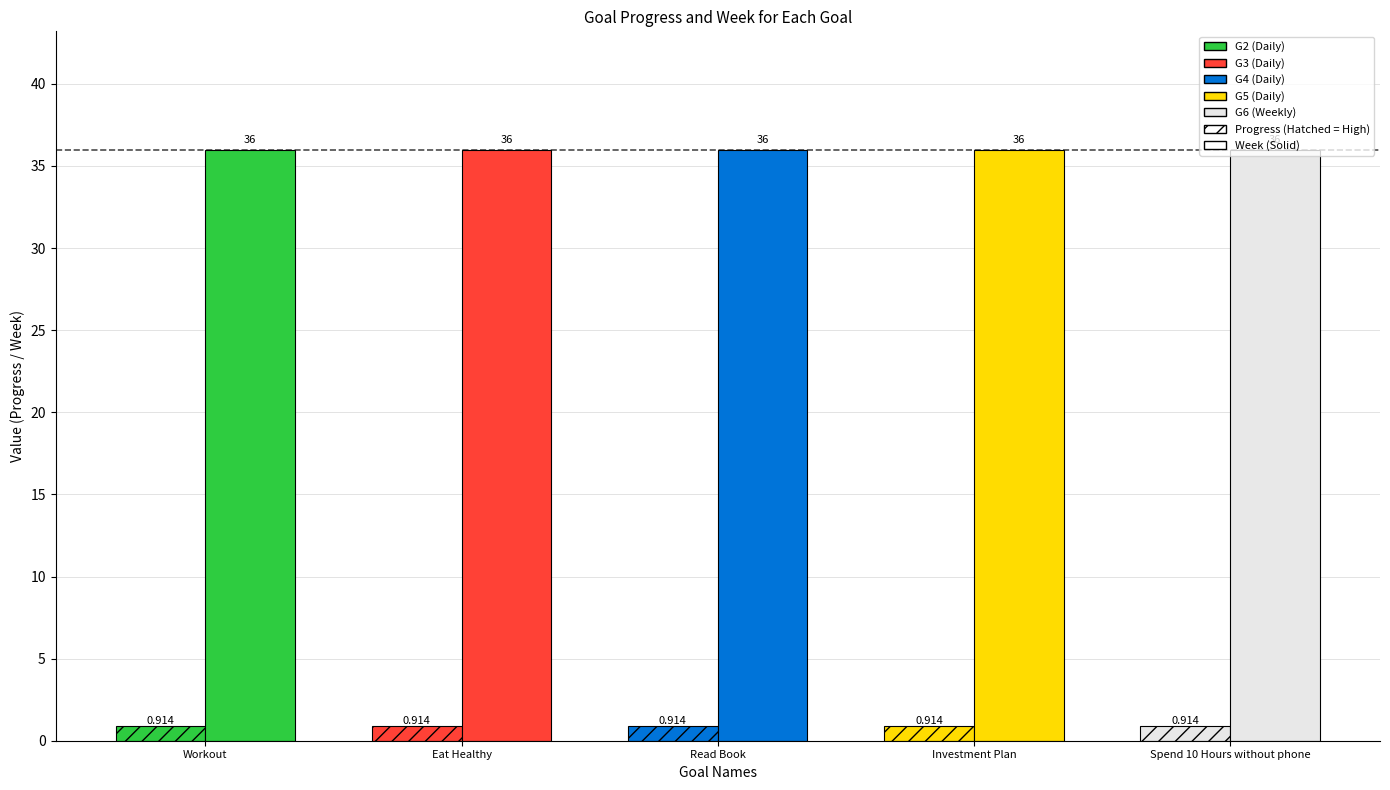

Rank the series by their average value, from highest to lowest.

Week, Progress